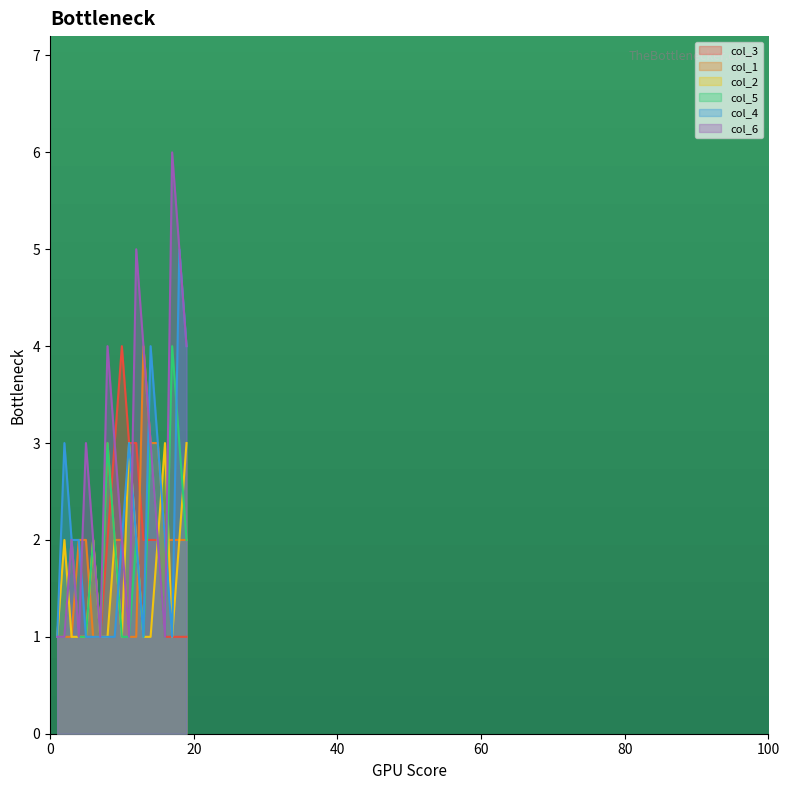

At which label does col_6 reach its minimum?

1